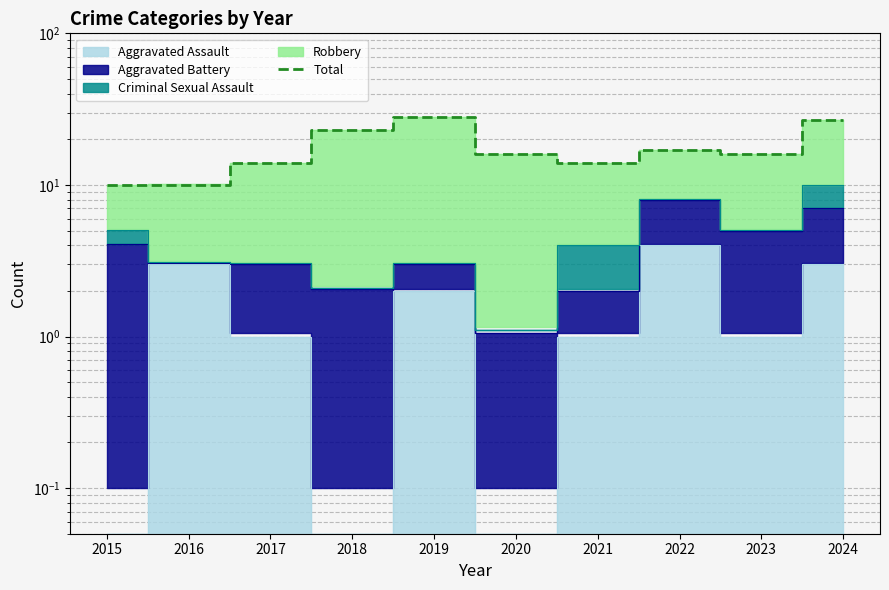

Reading right to left, transcribe all the data shown in this chart.

2024=27	2023=16	2022=17	2021=14	2020=16	2019=28	2018=23	2017=14	2016=10	2015=10